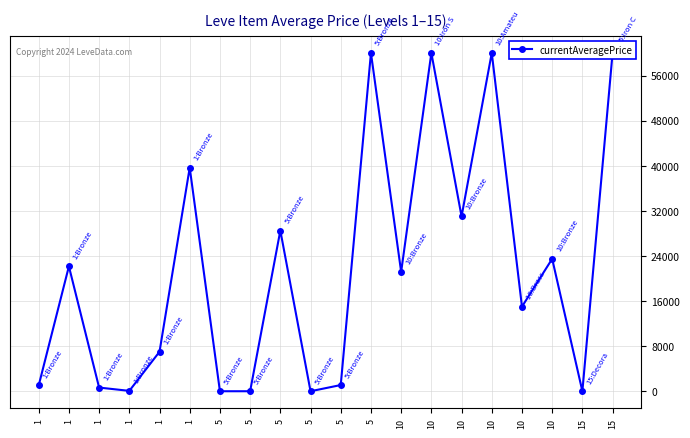

At which category does the data reach its first local valley?

1